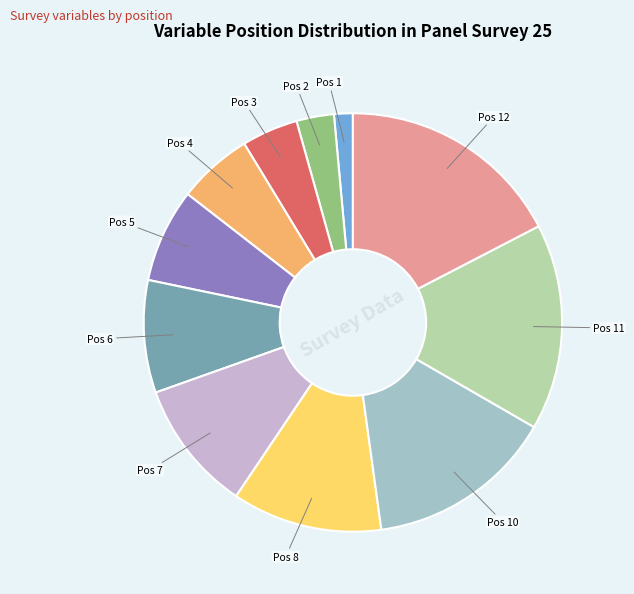

Is there any slice that represents more than half of the pie?

No